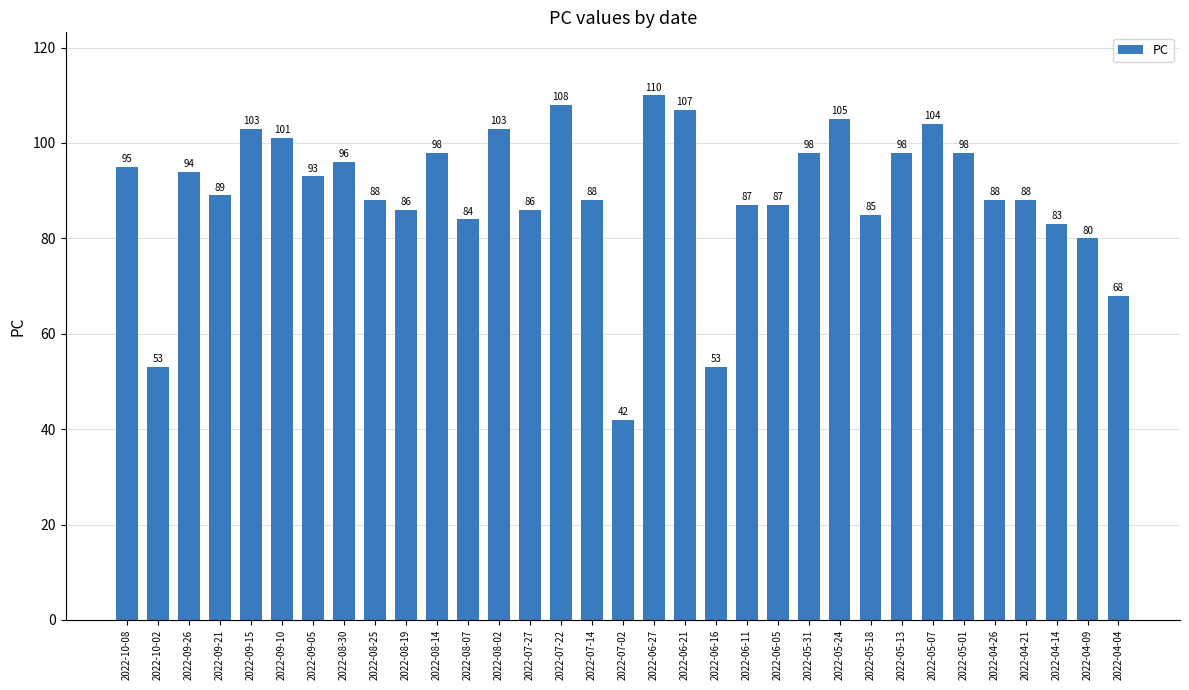

At which label is the value closest to 76?

2022-04-09